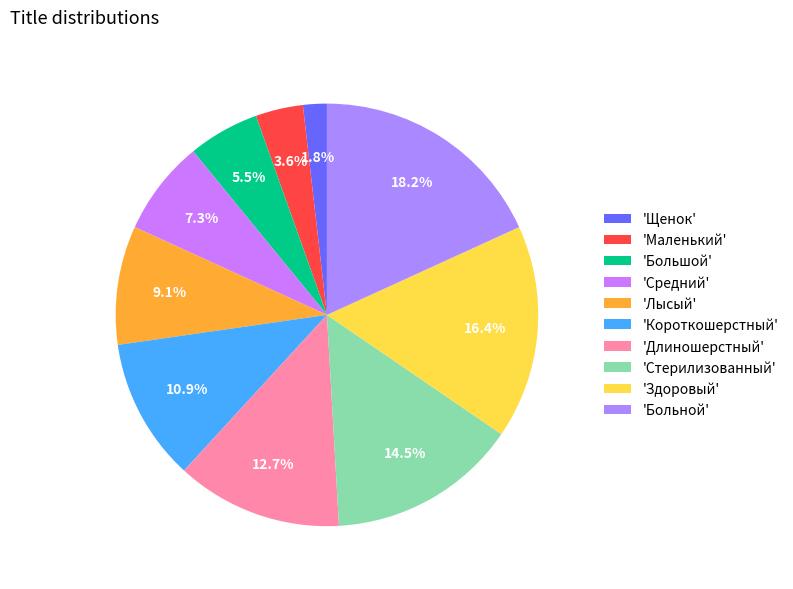

Is there any slice that represents more than half of the pie?

No